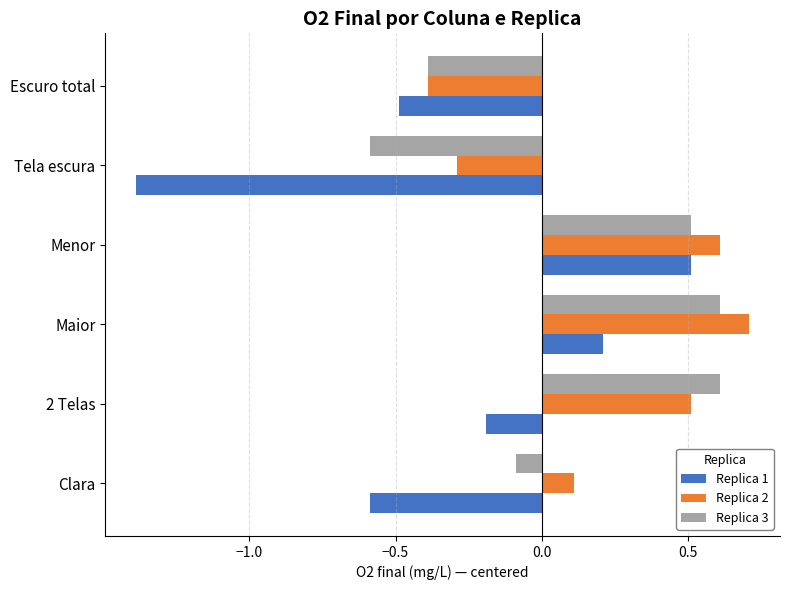

Is the value of Replica 1 at Maior greater than the value of Replica 3 at Escuro total?

Yes